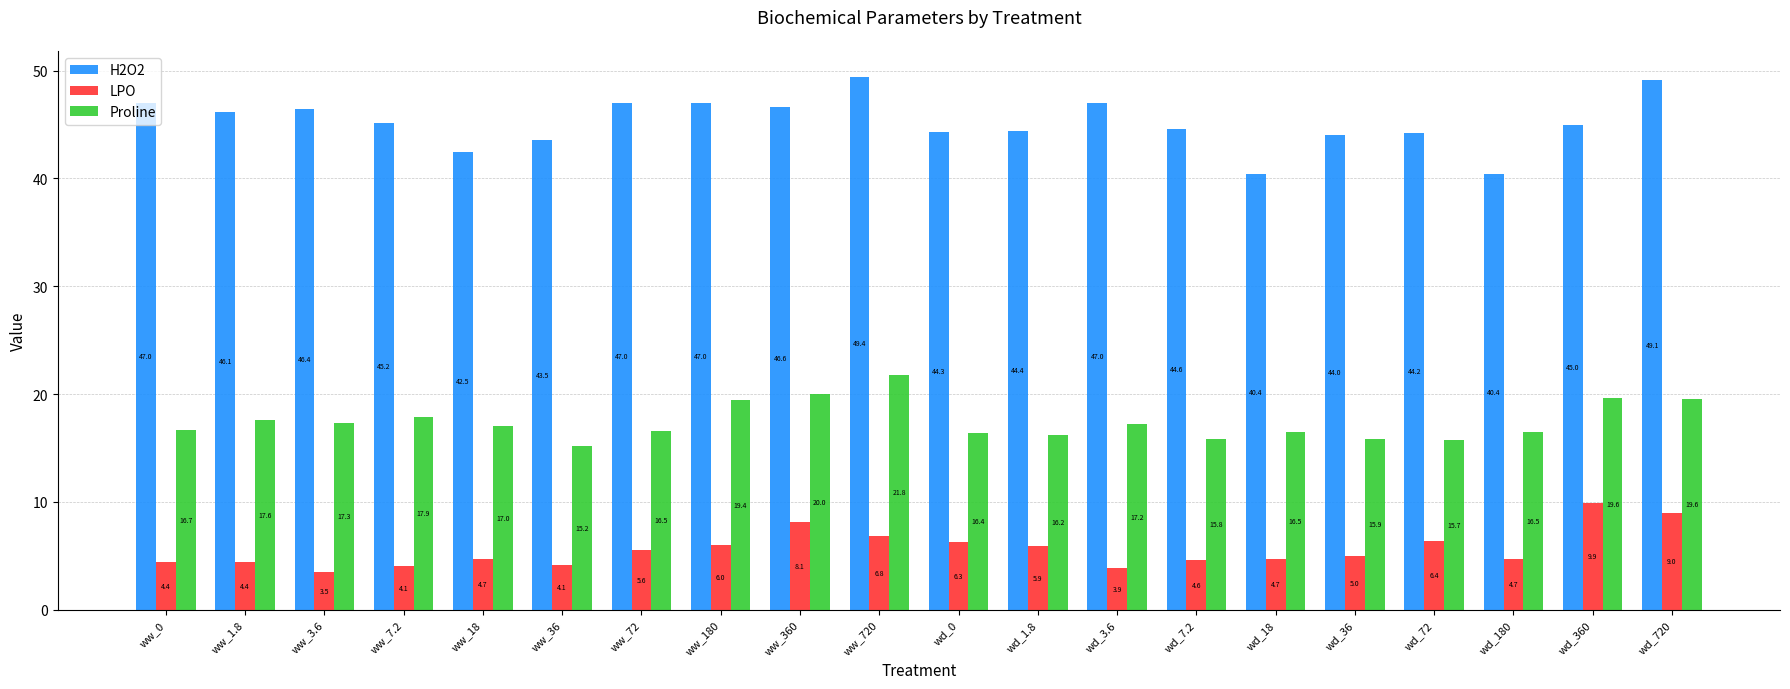

Which series has the largest total across all categories?

H2O2